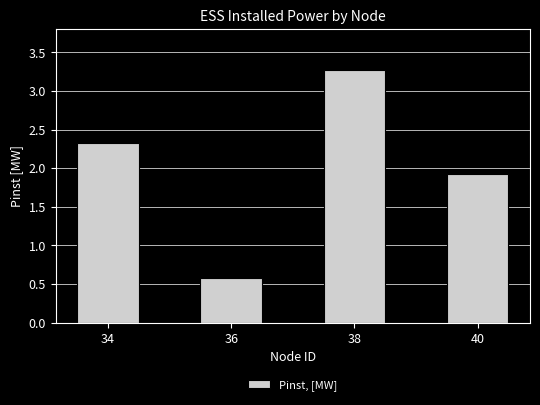

List the labels in order of value, smallest first.

36, 40, 34, 38